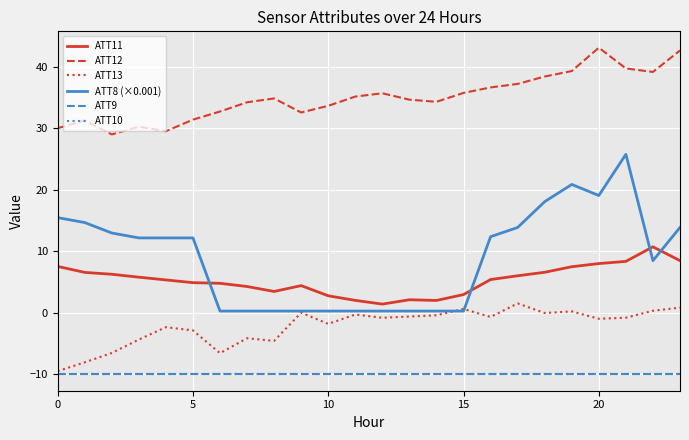

Does the chart display data point markers on the line(s)?

No